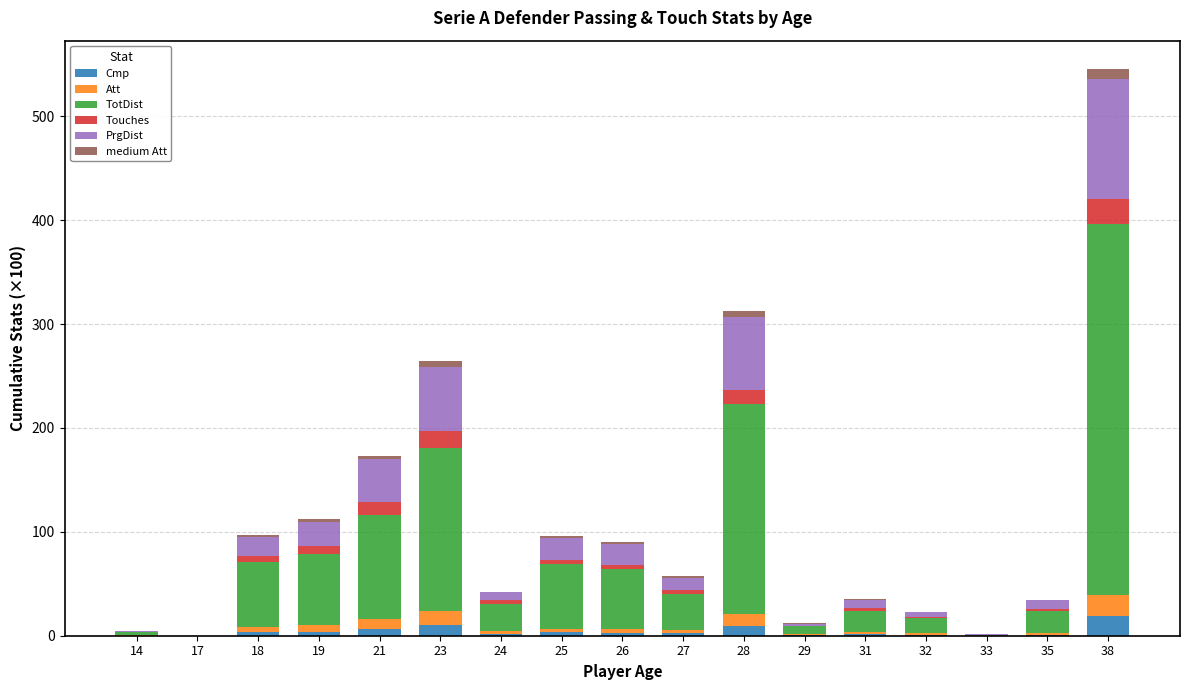

What is the highest value of the Cmp series?

18.5